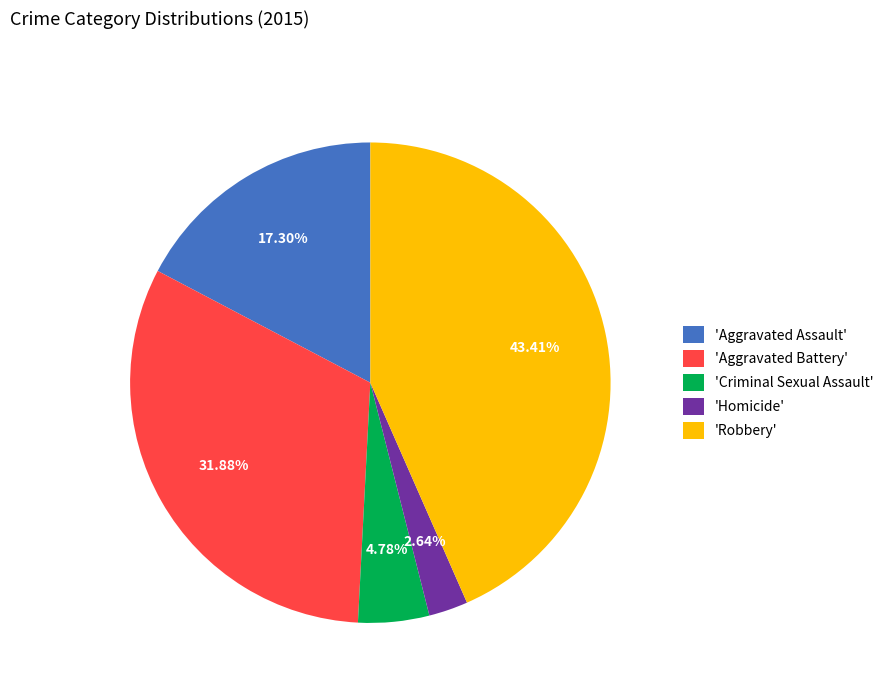

What is the smallest slice in the pie chart?

'Homicide'